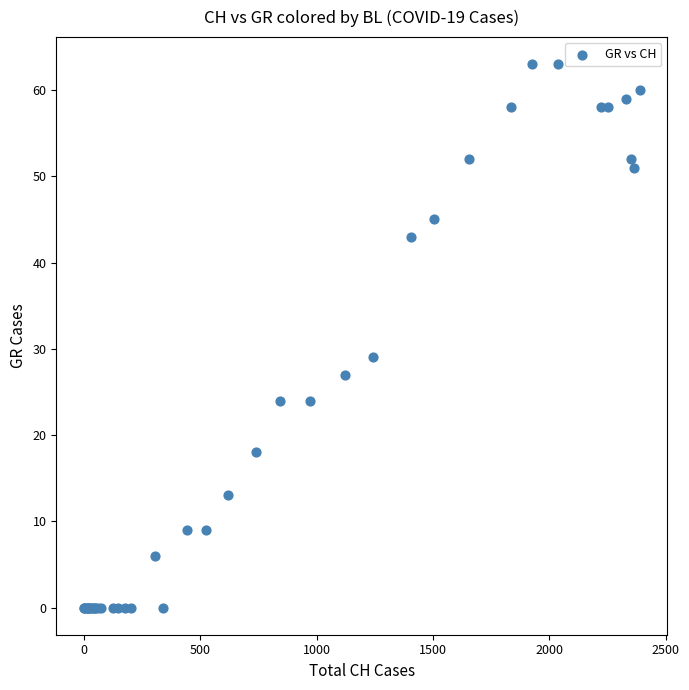

What Y value in the scatter plot is closest to 31?

29